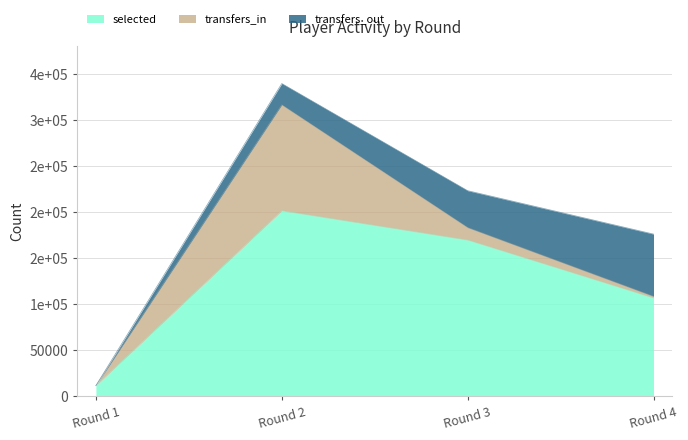

What is the difference between the second highest and minimum values in the transfers_out series?

40133